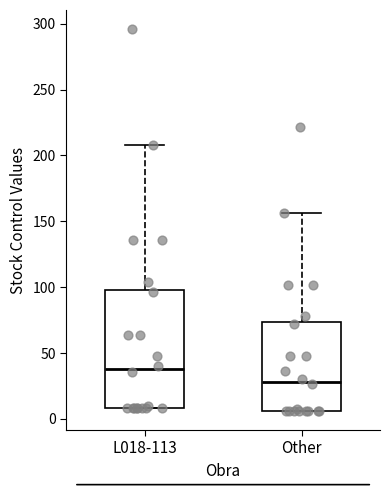

Which box has the lowest median line?

Other